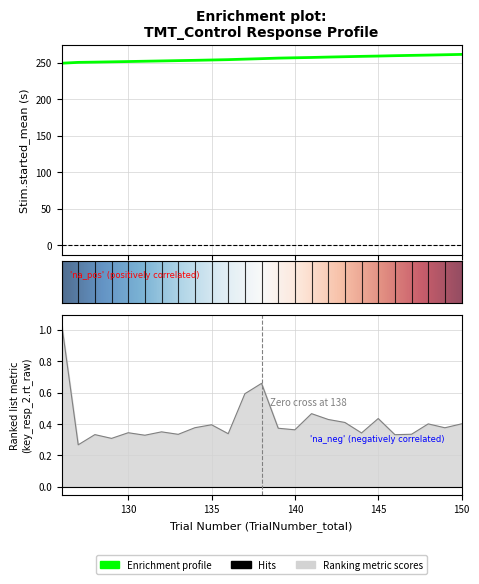

Which series has the largest total across all categories?

Stim.started_mean